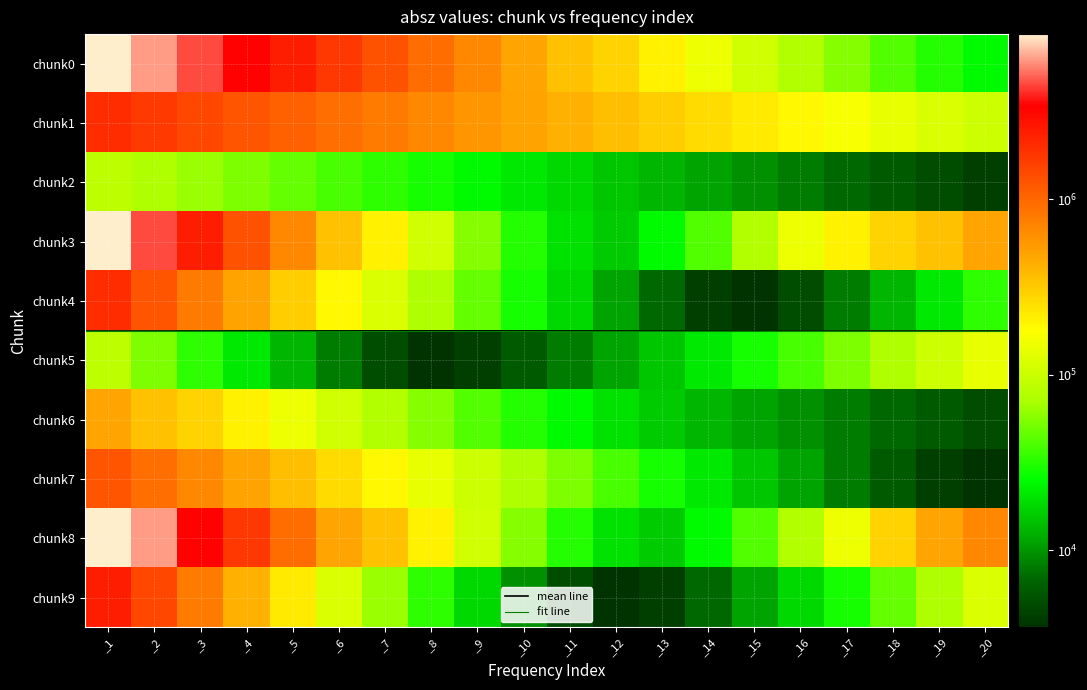

Between _13 and _20, which series saw the biggest shift?

chunk8